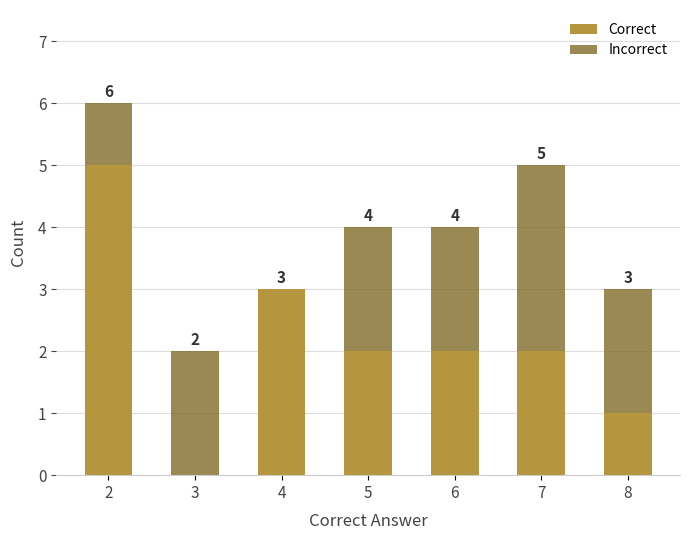

What is the highest value of the Correct series?

5